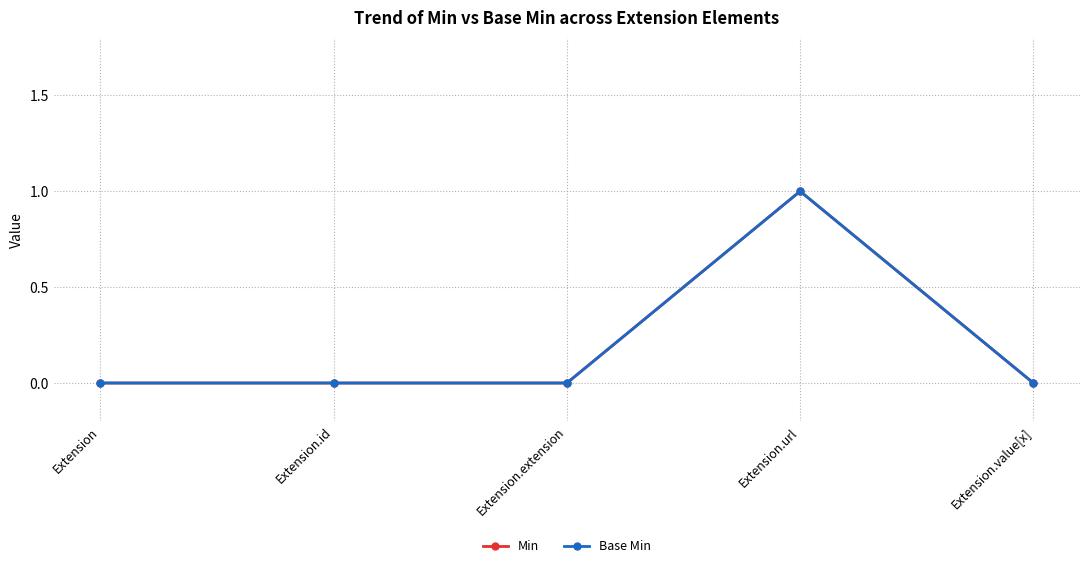

What is the total value across all series at Extension.url?

2